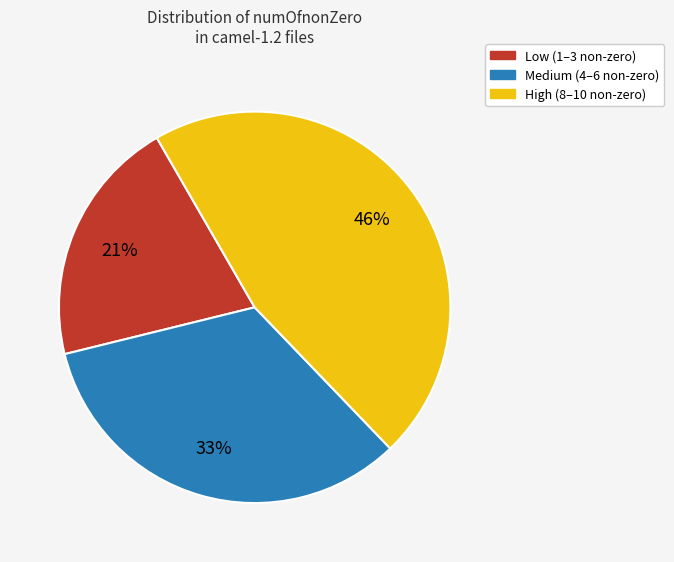

To the nearest percent, what is the average slice percentage?

33%